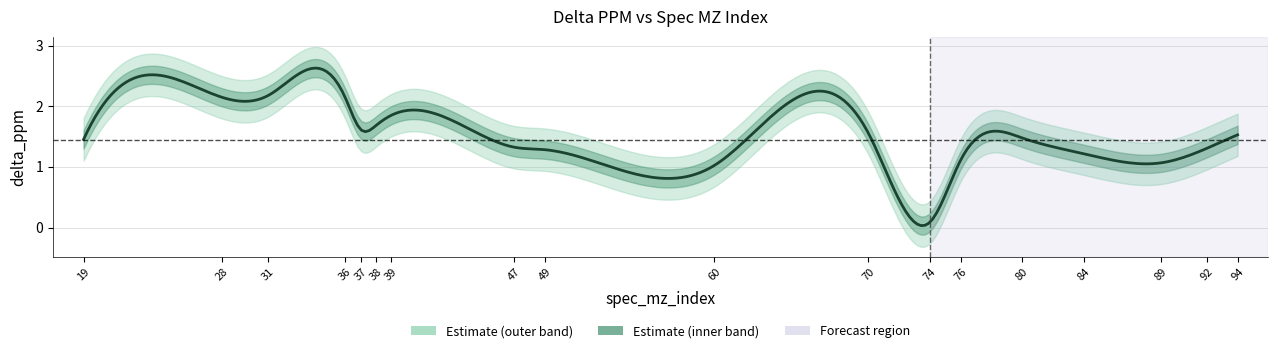

Is this an area chart (filled region under the line)?

No